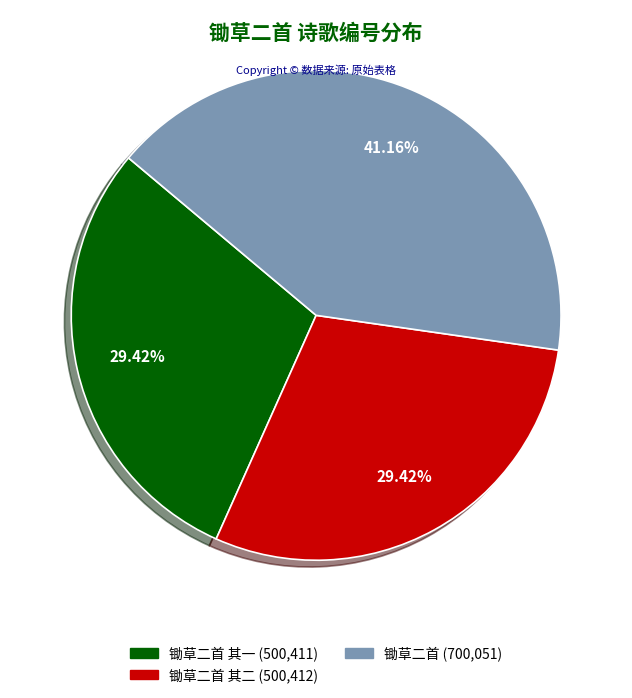

Is there a majority slice in this chart?

No